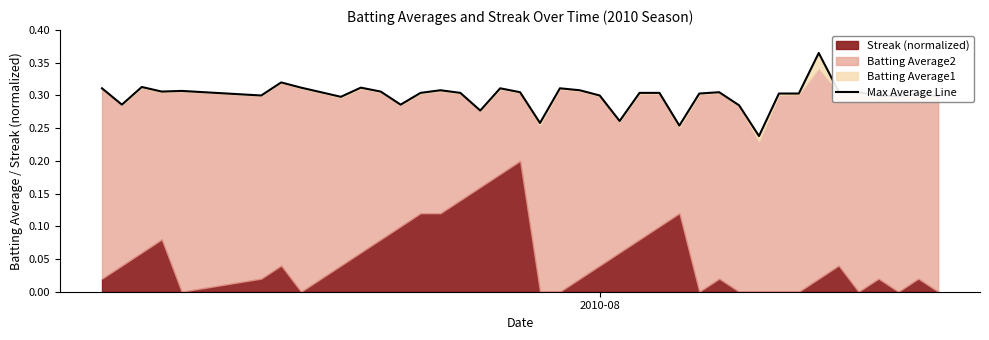

The chart shows a value of 0.4 at 8. True or false?

False